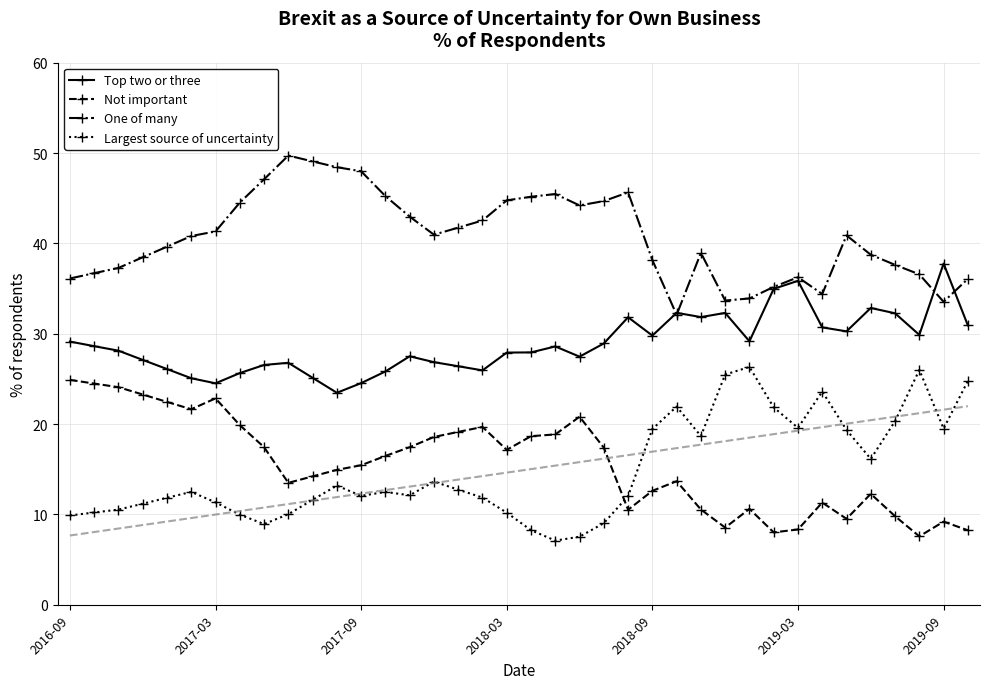

True or false: Not important and Top two or three cross at least once.

False